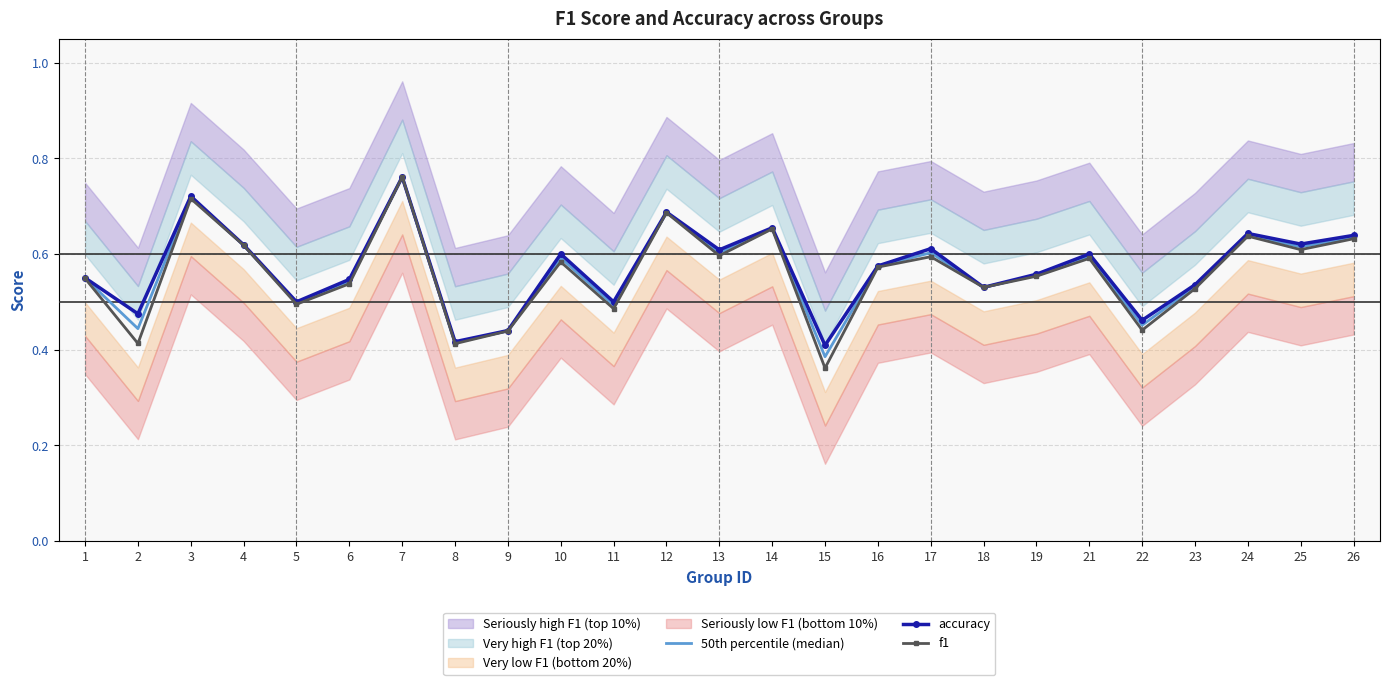

What is the sum of all accuracy values?

14.3